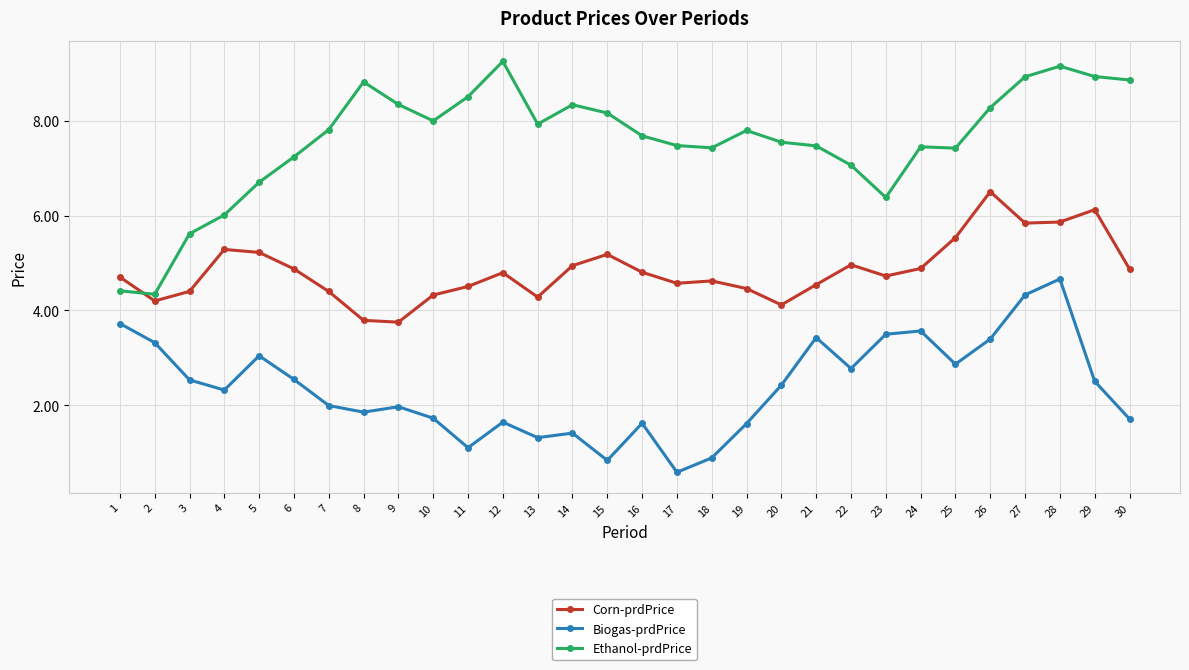

Where is the first local minimum for Biogas-prdPrice?

4